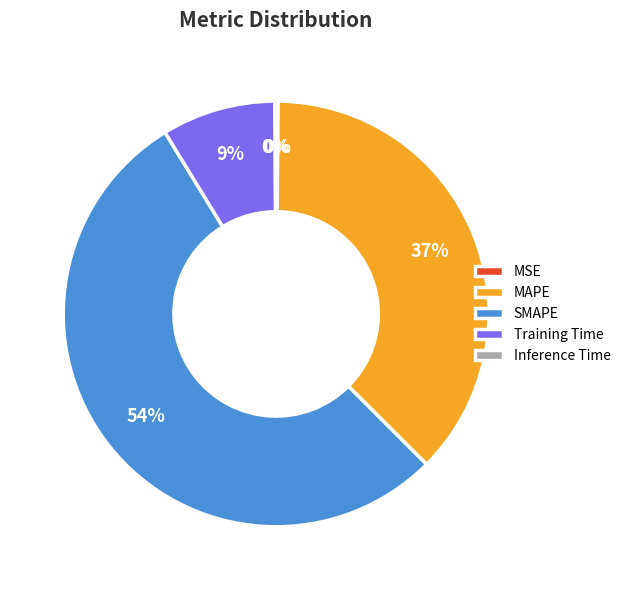

To the nearest percent, what is the difference between the largest and smallest slice percentages?

54%